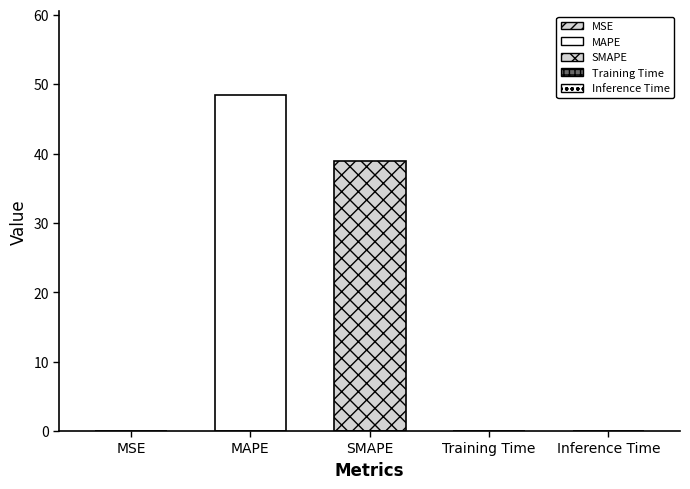

Is it true that the value at SMAPE is 39.0?

True